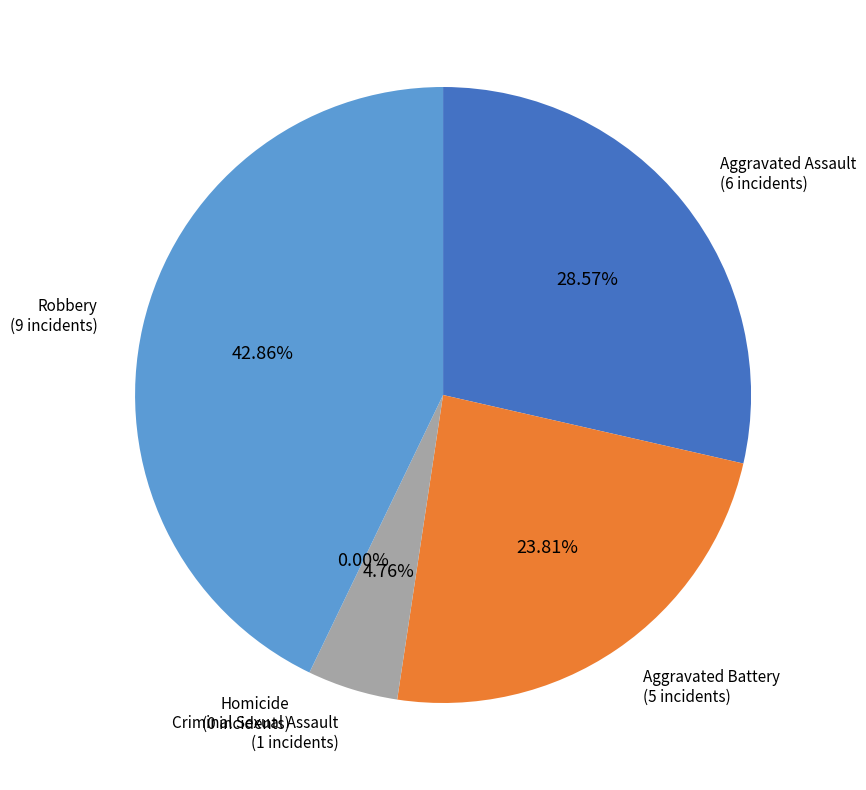

What percentage is the Aggravated Assault slice, to the nearest percent?

29%